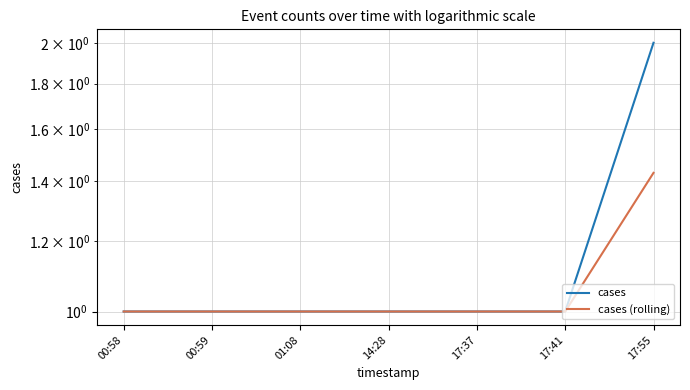

Count the cases values in the range 1 to 2.

7